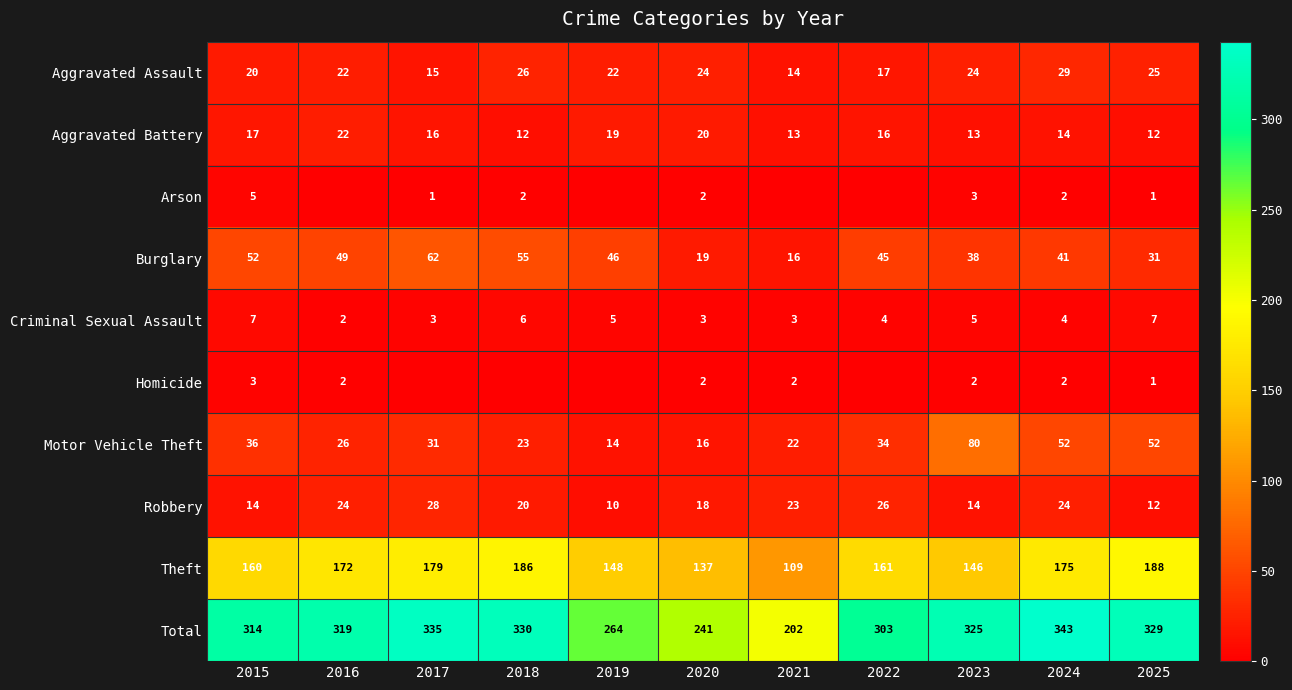

Rank the series at 2015 from lowest to highest value.

Homicide, Arson, Criminal Sexual Assault, Robbery, Aggravated Battery, Aggravated Assault, Motor Vehicle Theft, Burglary, Theft, Total